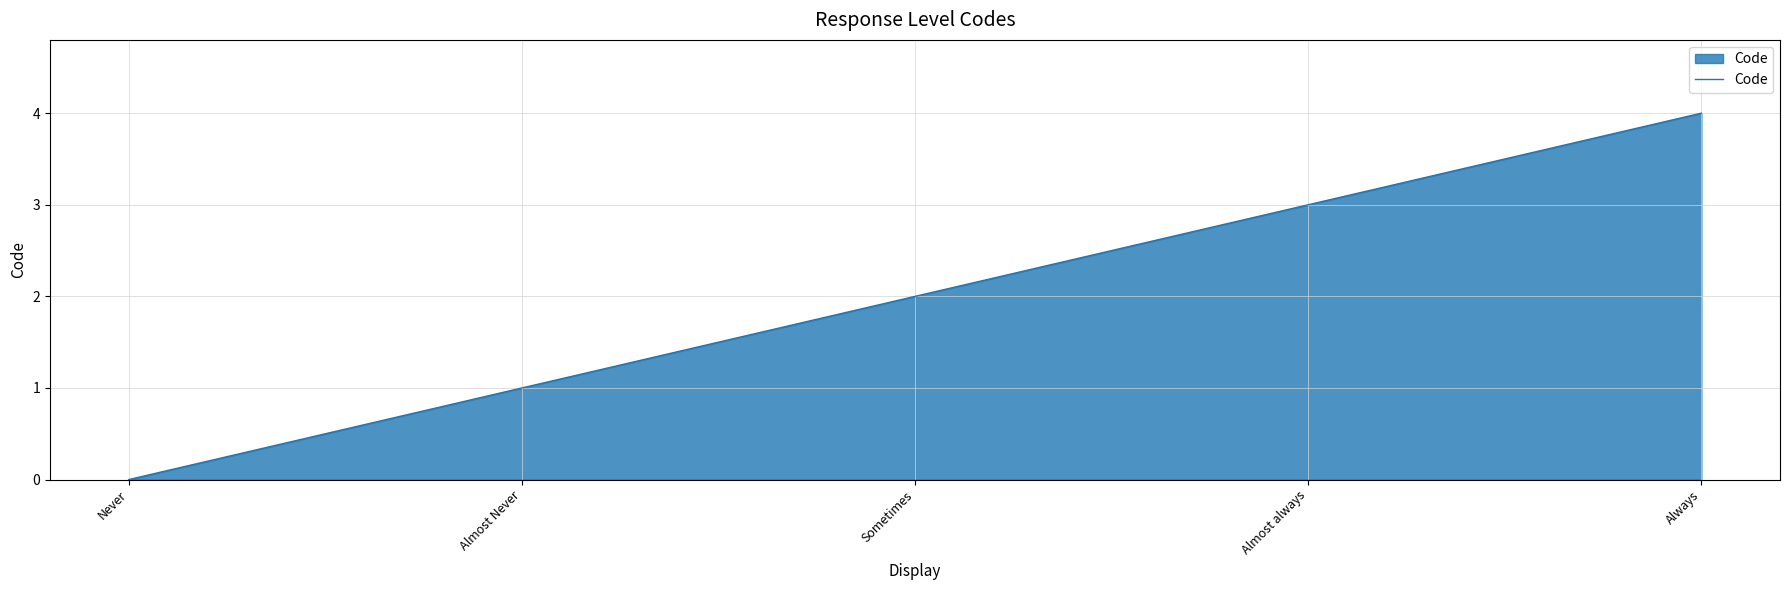

What position from the left is Sometimes?

3